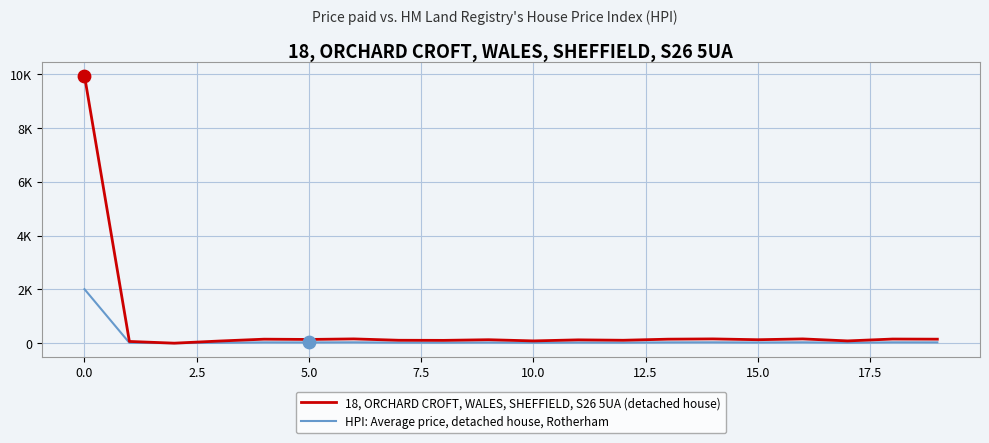

What are all the series names shown in the legend?

18, ORCHARD CROFT, WALES, SHEFFIELD, S26 5UA (detached house), HPI: Average price, detached house, Rotherham